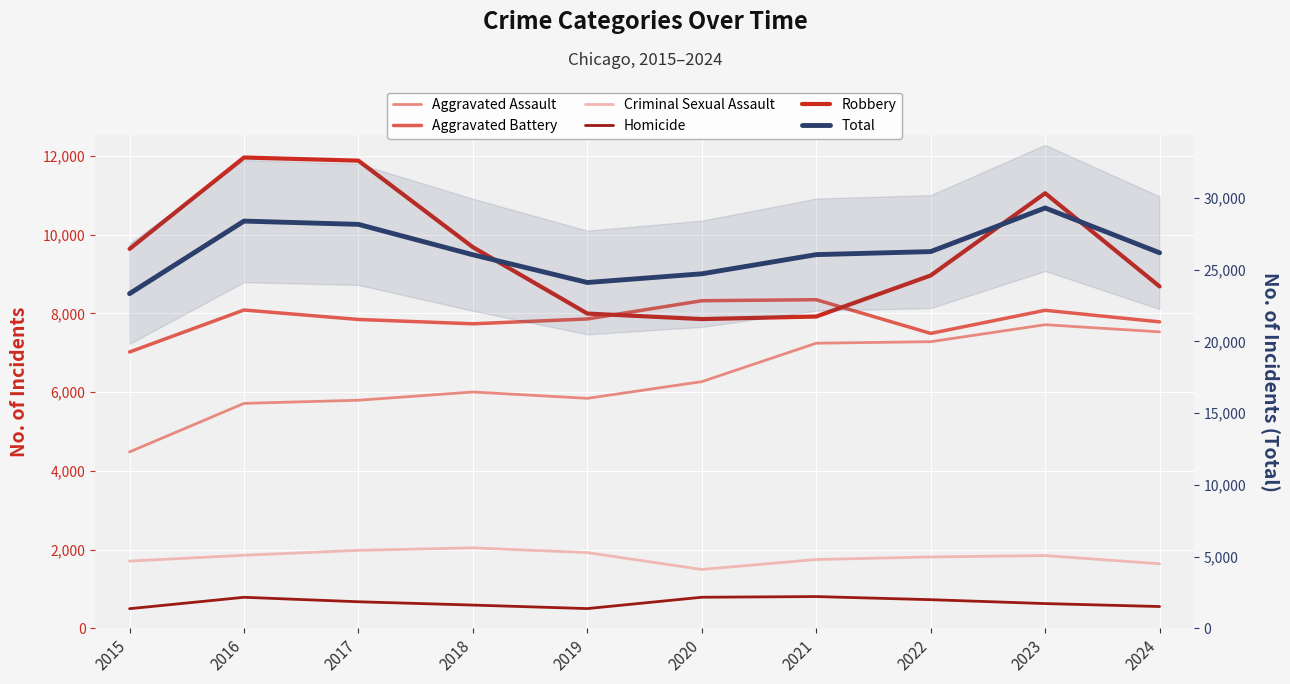

Between 2023 and 2019, which is larger?

2023